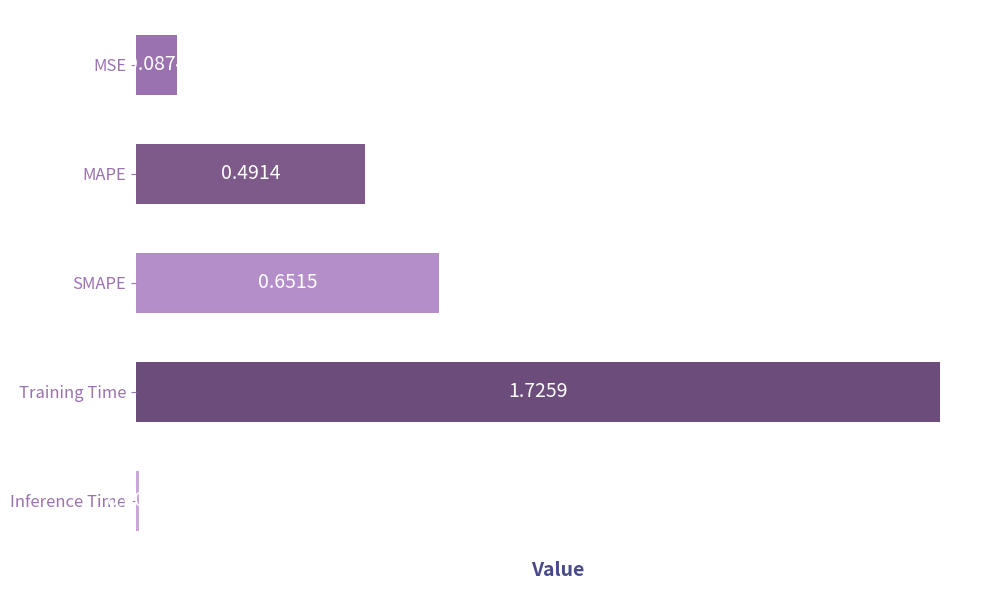

Rank the categories by value from highest to lowest.

Training Time, SMAPE, MAPE, MSE, Inference Time